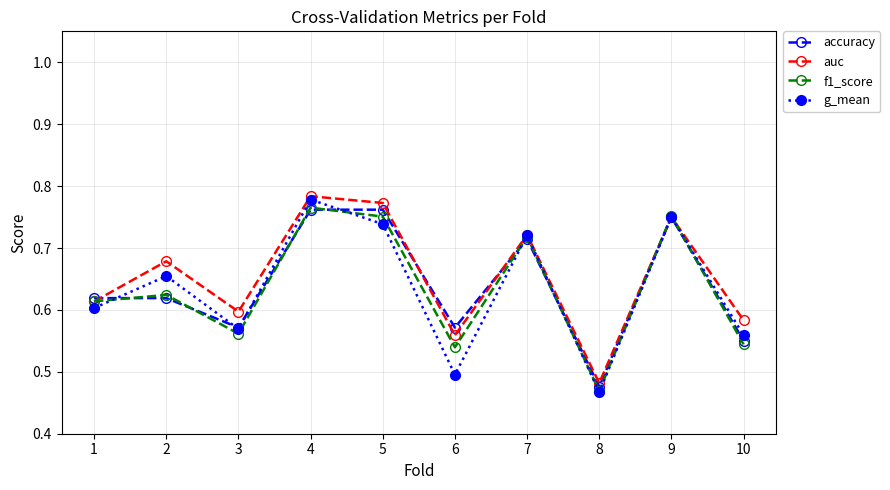

Which series changed the most between 6 and 9?

g_mean